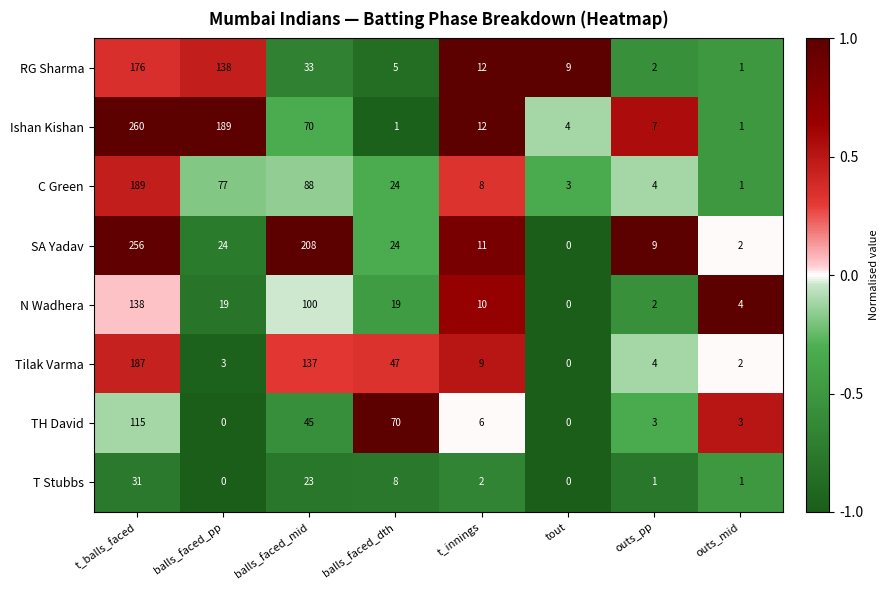

What is the difference between the N Wadhera values at balls_faced_mid and balls_faced_pp?

81